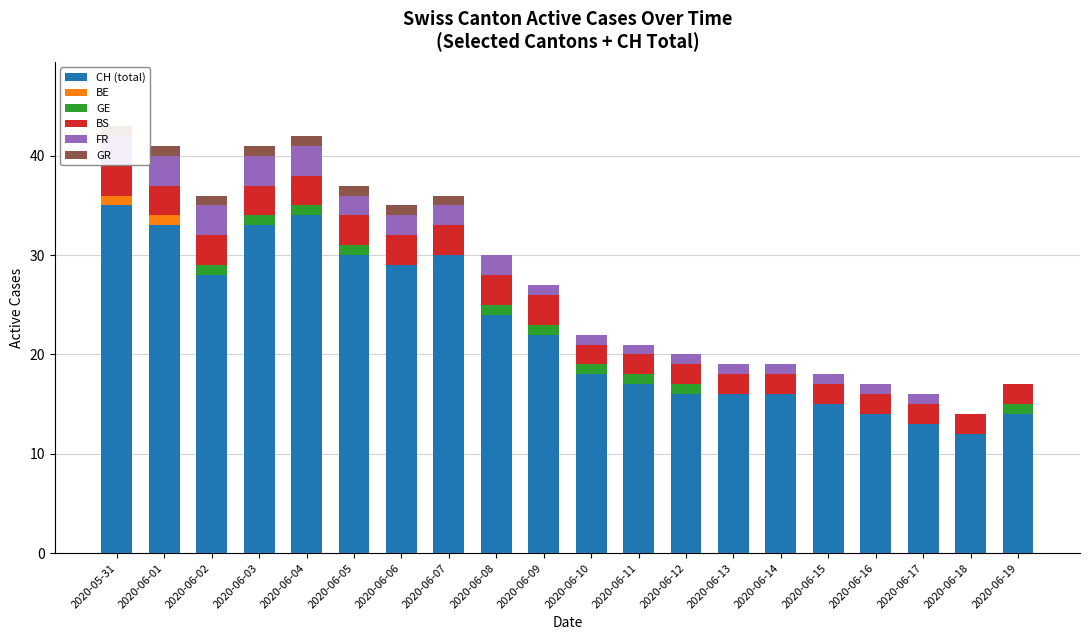

Does the chart contain any negative values?

No